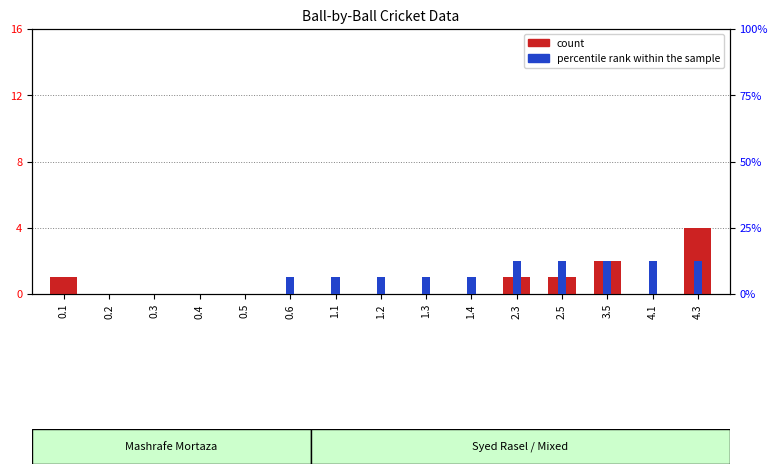

True or false: percentile rank within the sample has a value of 1 at 0.6.

True